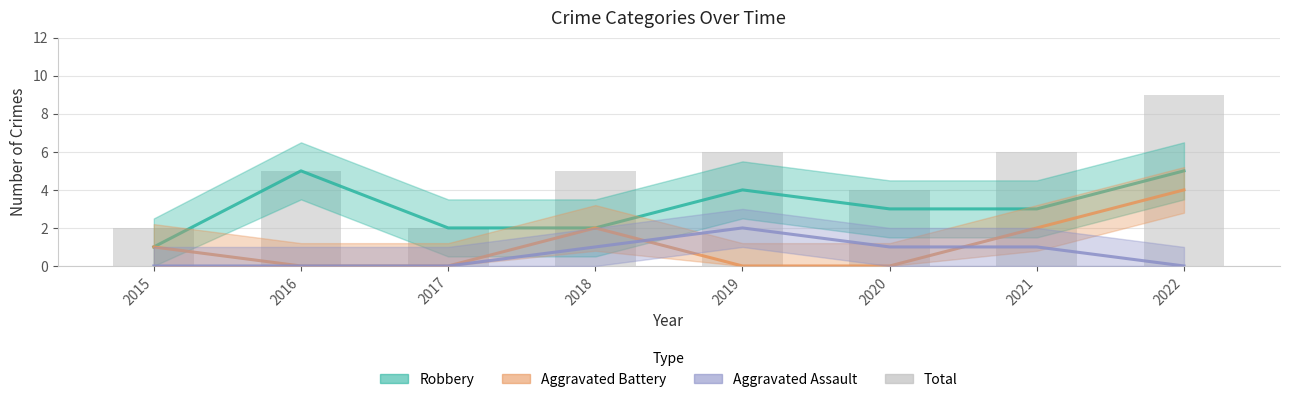

The Total series shows 3 at 2017. True or false?

False